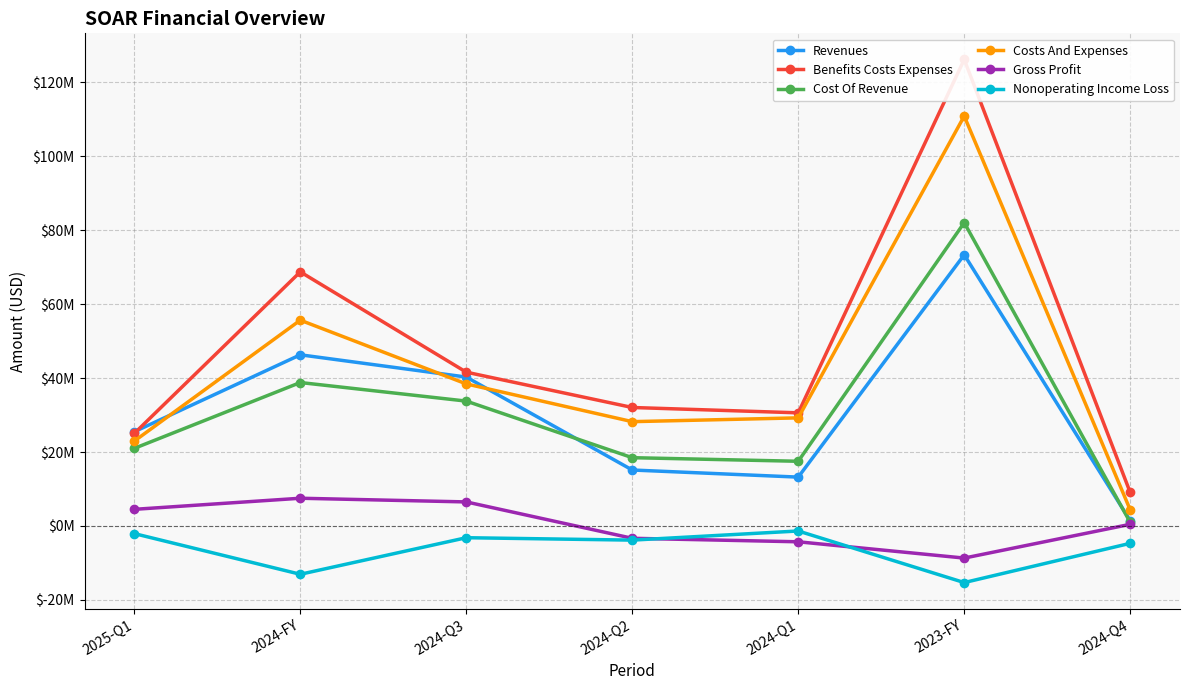

What is the value of the Benefits Costs Expenses point at the 1st from the left?

25025000